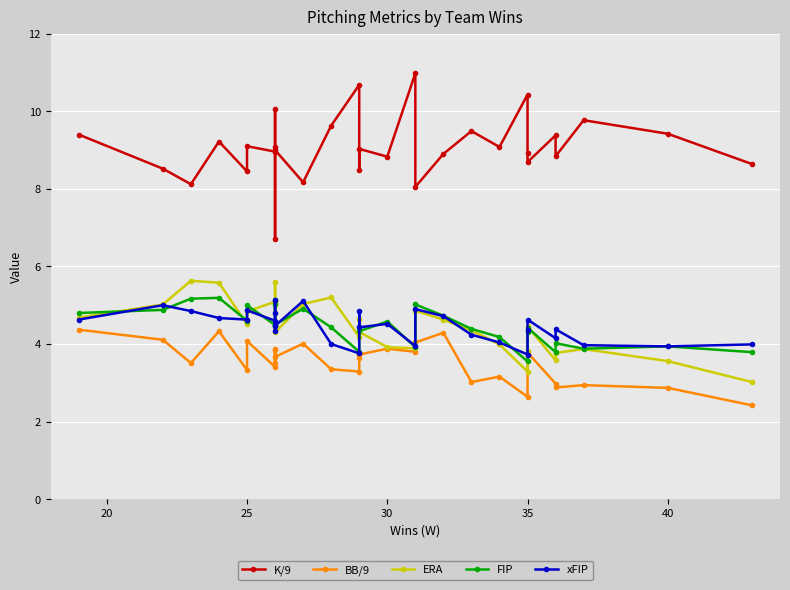

In ERA, how many points are higher than both neighbors (excluding endpoints)?

8